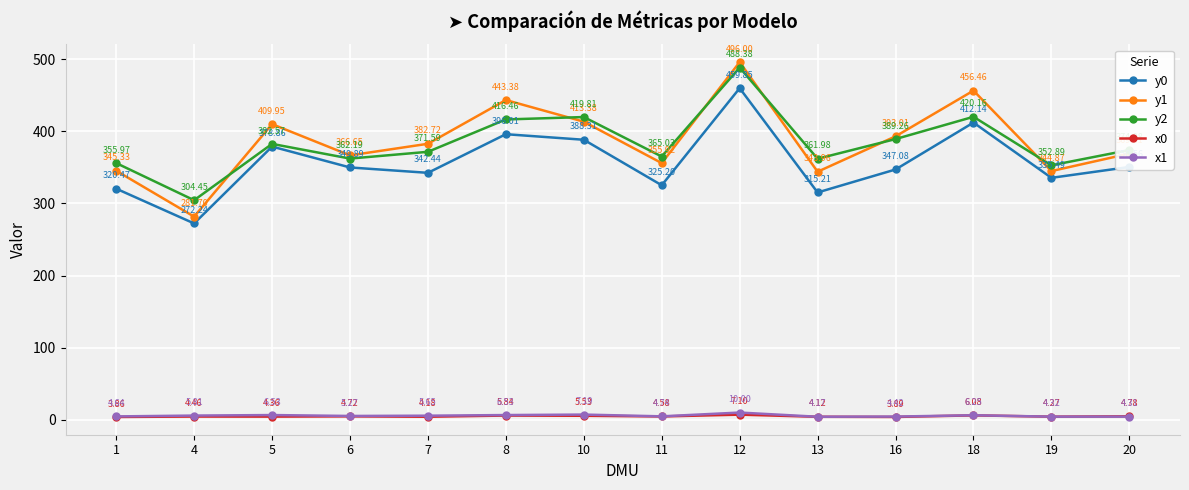

True or false: y1 has a value of 443.4 at 8.

True